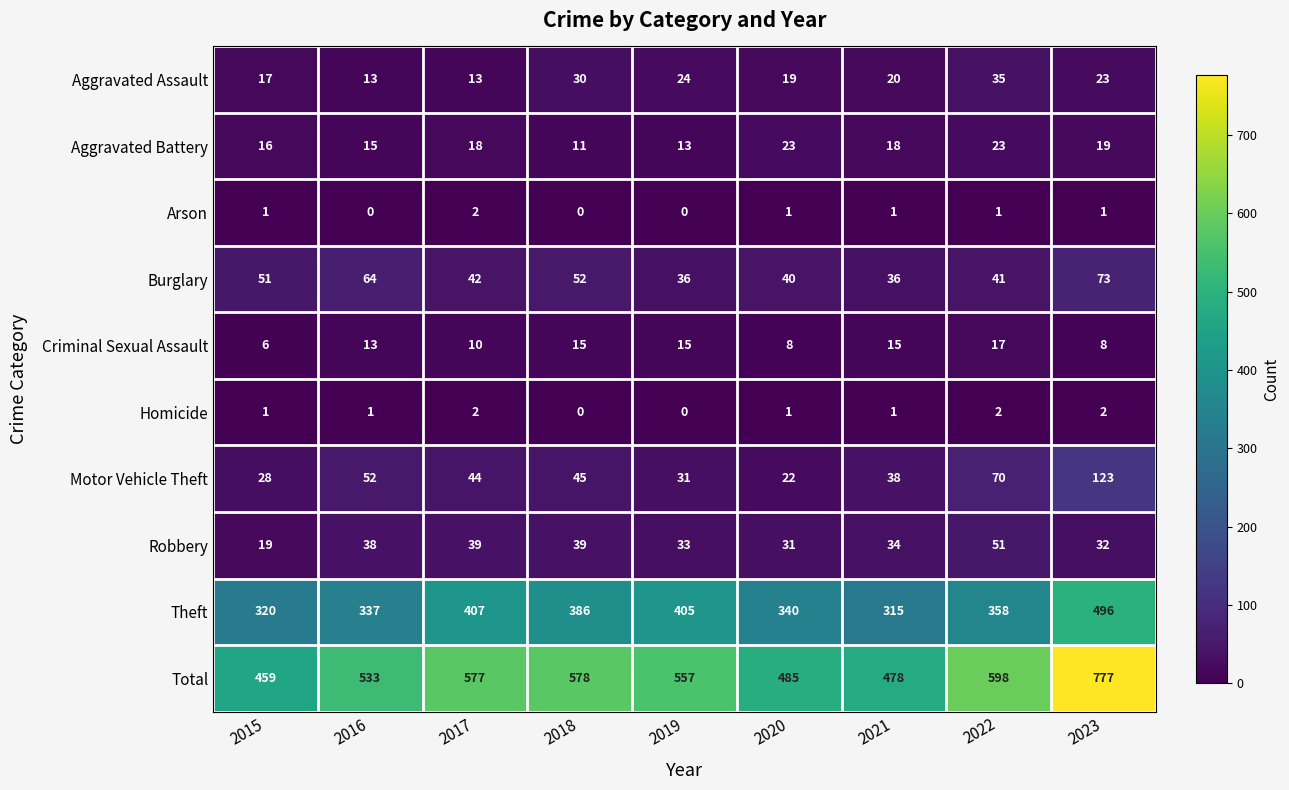

Where is Aggravated Battery nearest to the value 17?

2015